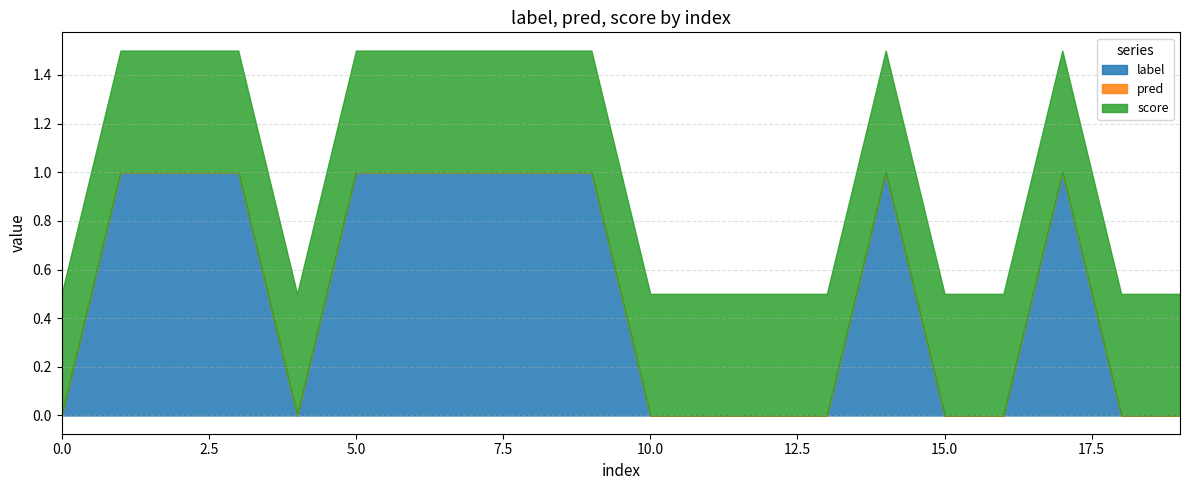

Which series has the widest spread of values?

label